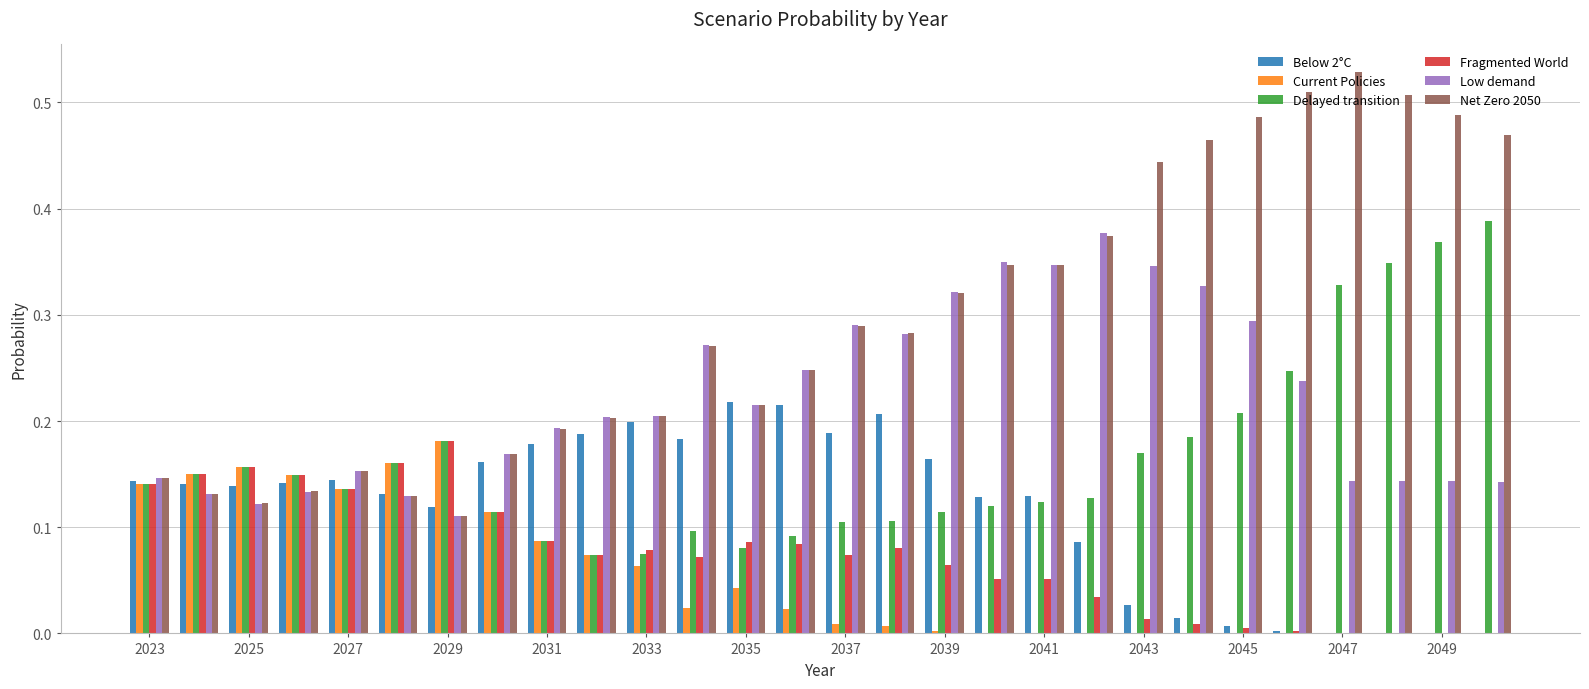

Which series has the largest total across all categories?

Net Zero 2050